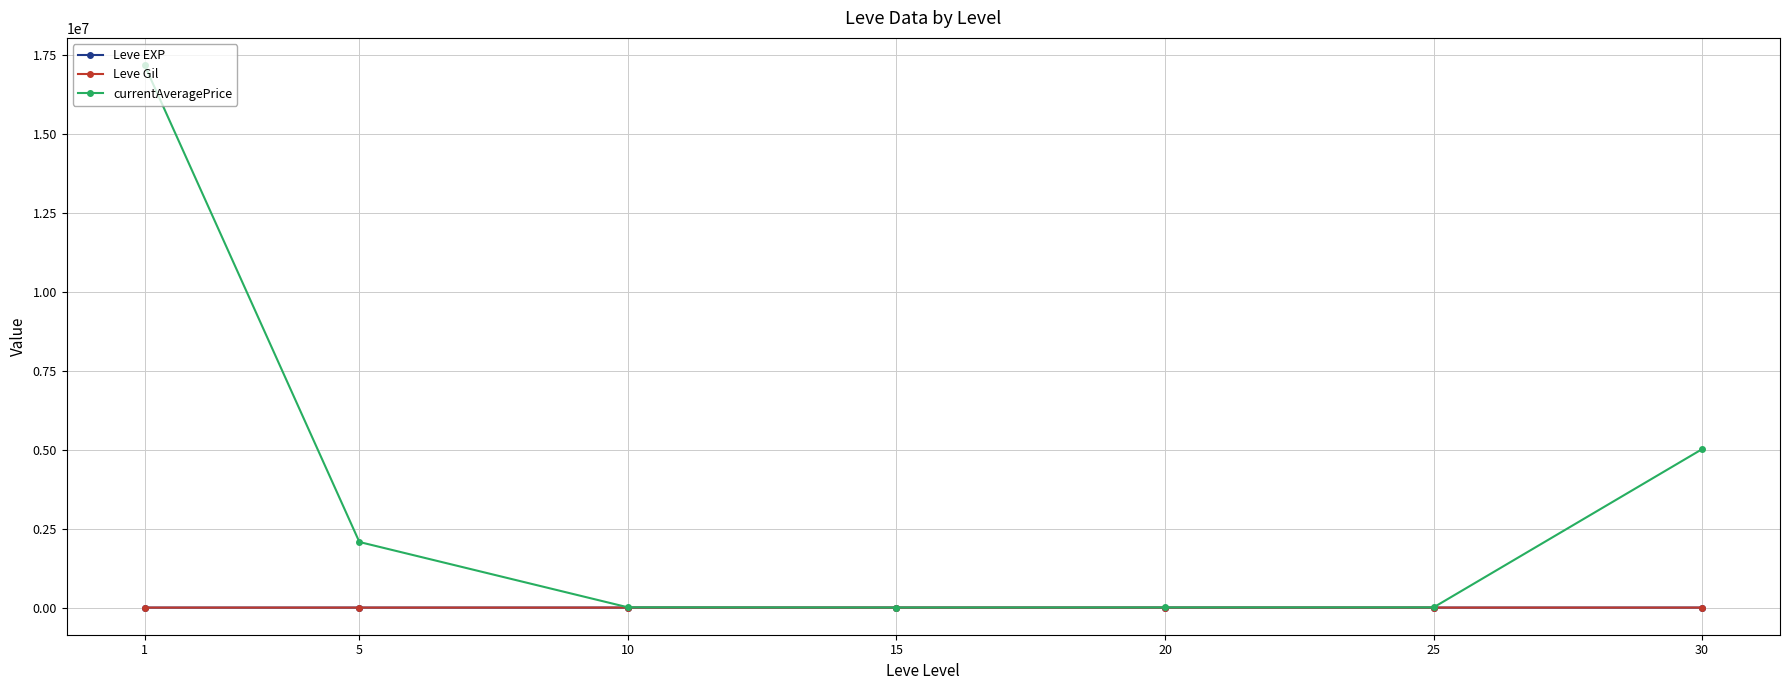

True or false: currentAveragePrice has more than 2 points higher than both neighbors.

False